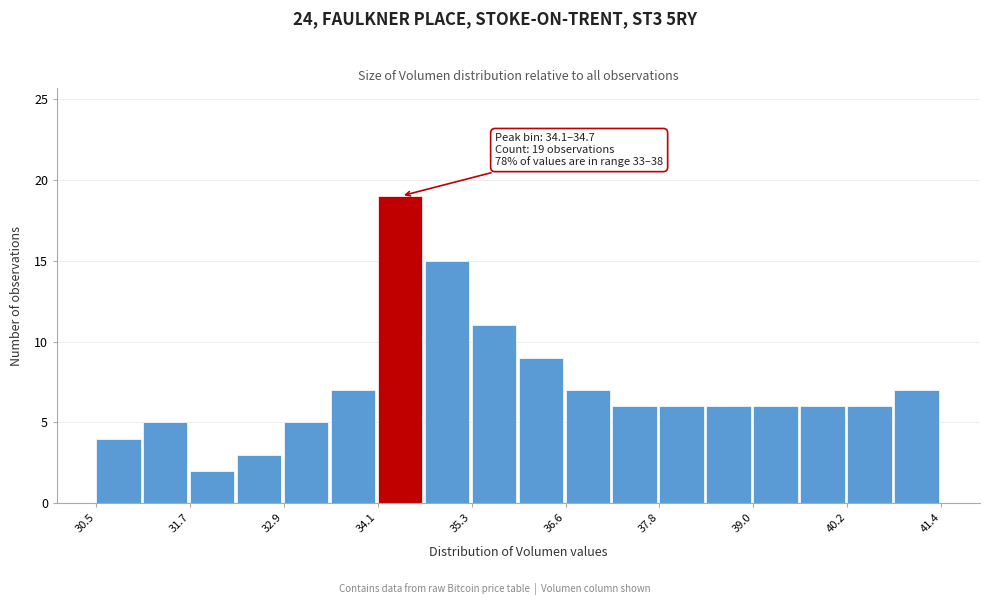

Around what value on the x-axis is the tallest bar? Give the approximate position of its centre, as read against the axis.

34.4